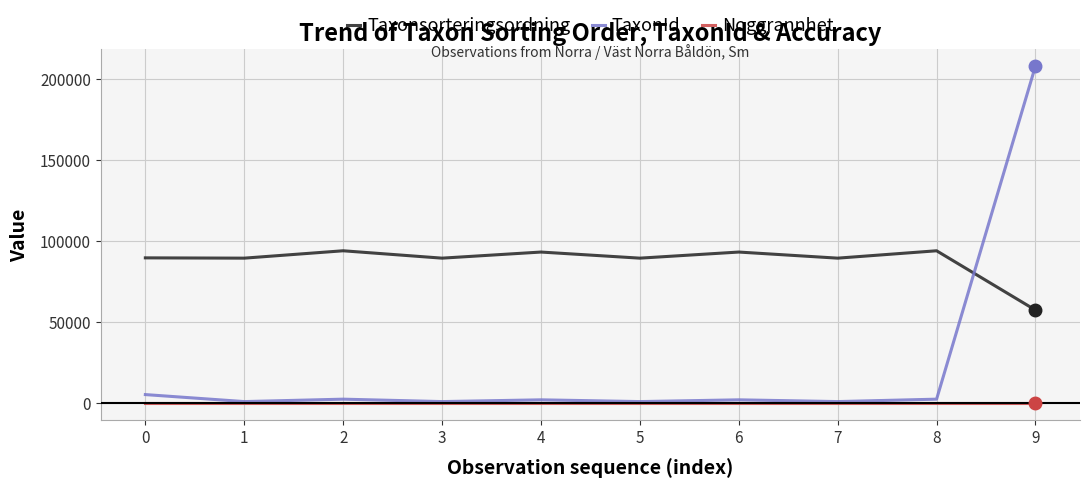

How many times do Taxonsorteringsordning and TaxonId cross each other?

1